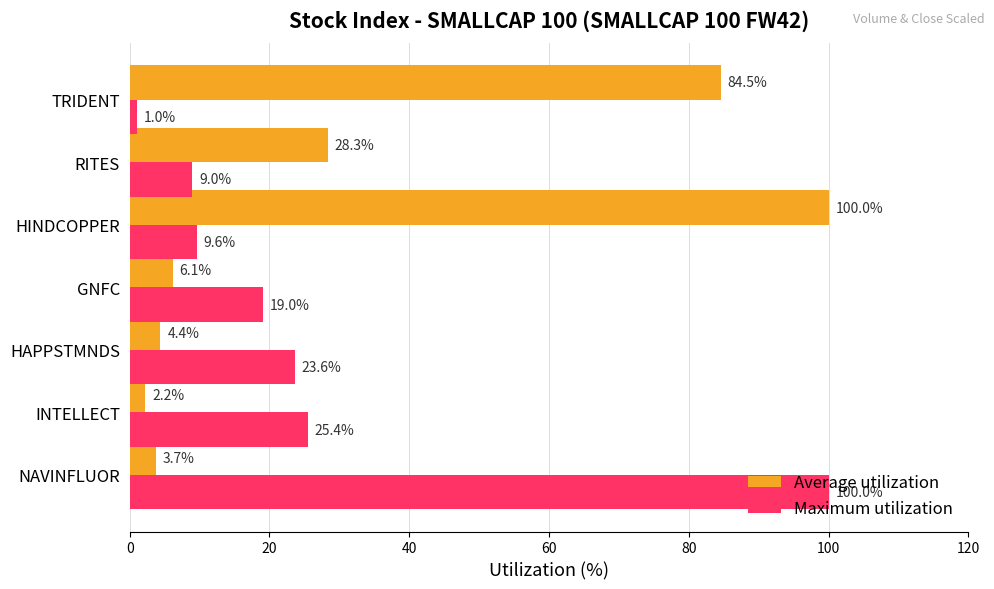

What value does the Average utilization series have at HINDCOPPER?

100.0